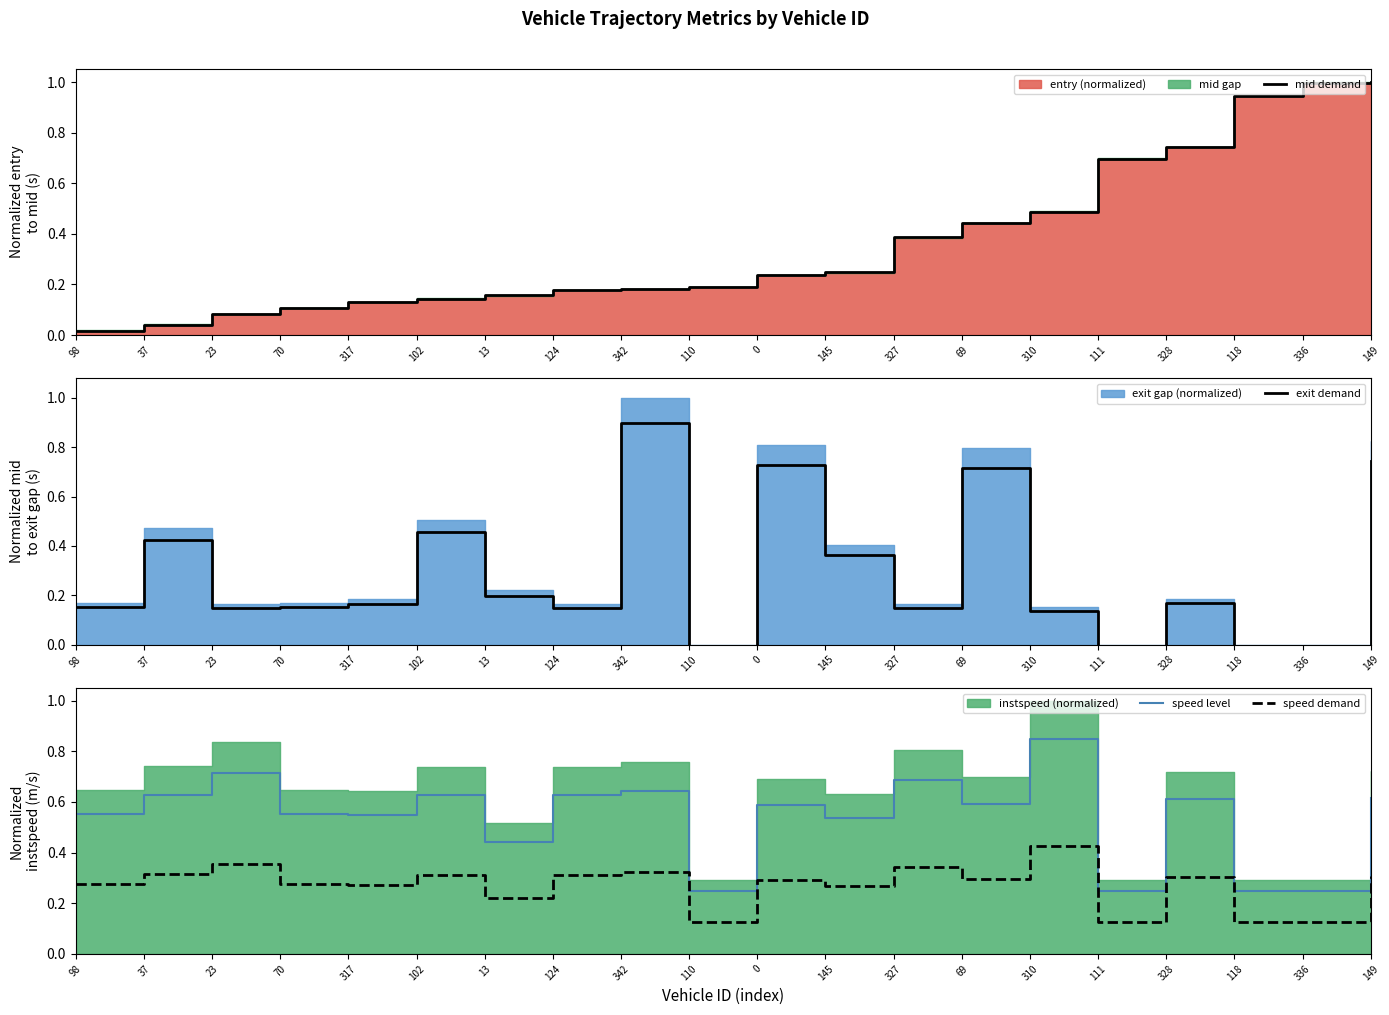

True or false: exit demand has a value of 0.2 at 98.

True